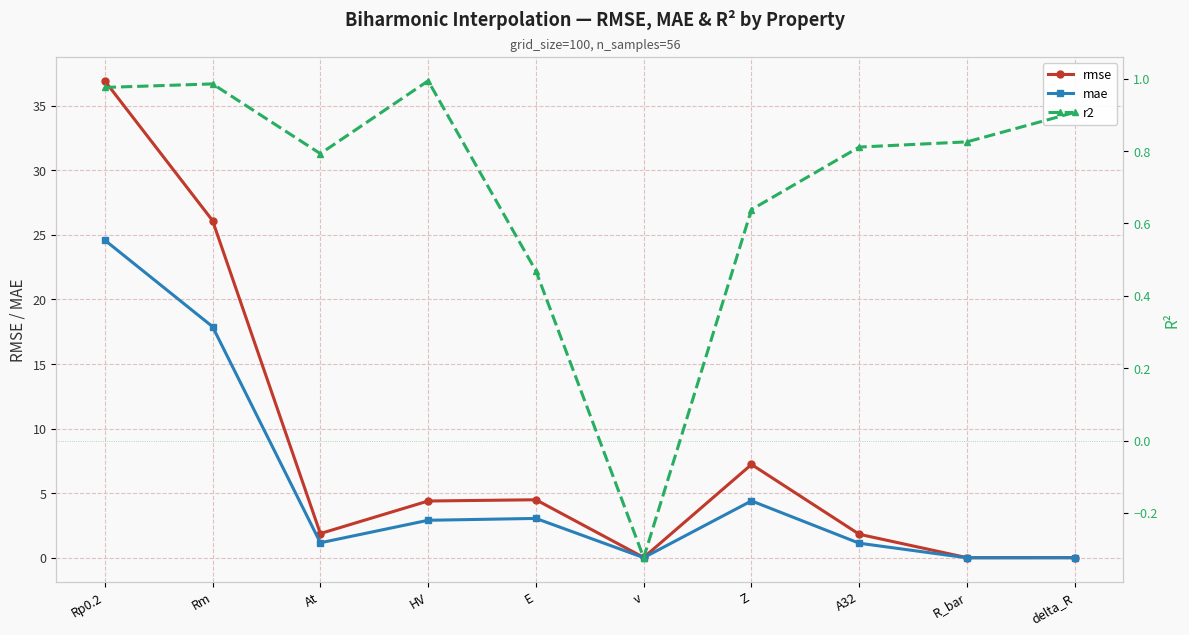

Which series ends up on top after the final intersection of r2 and mae?

r2